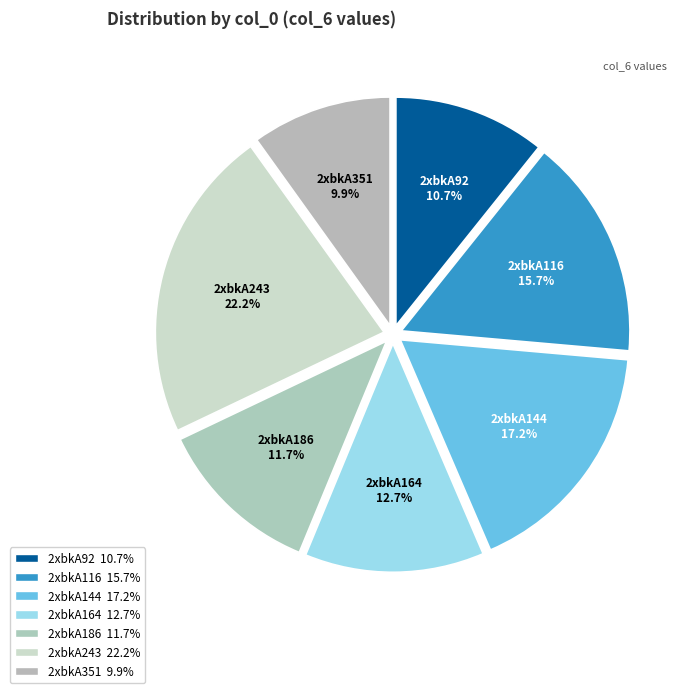

Does any single category account for the majority?

No